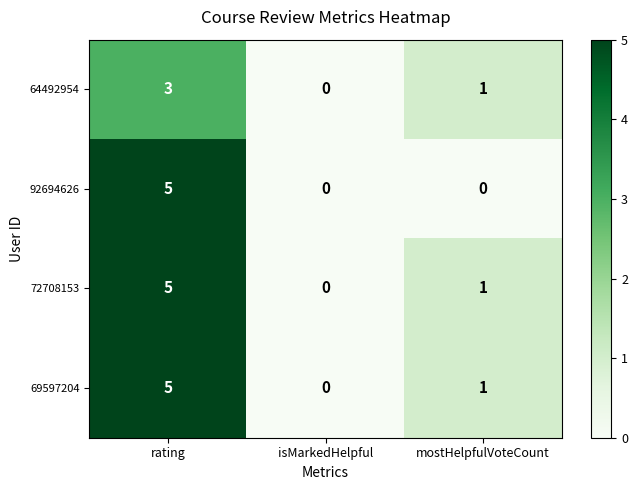

What is the greatest value displayed?

5